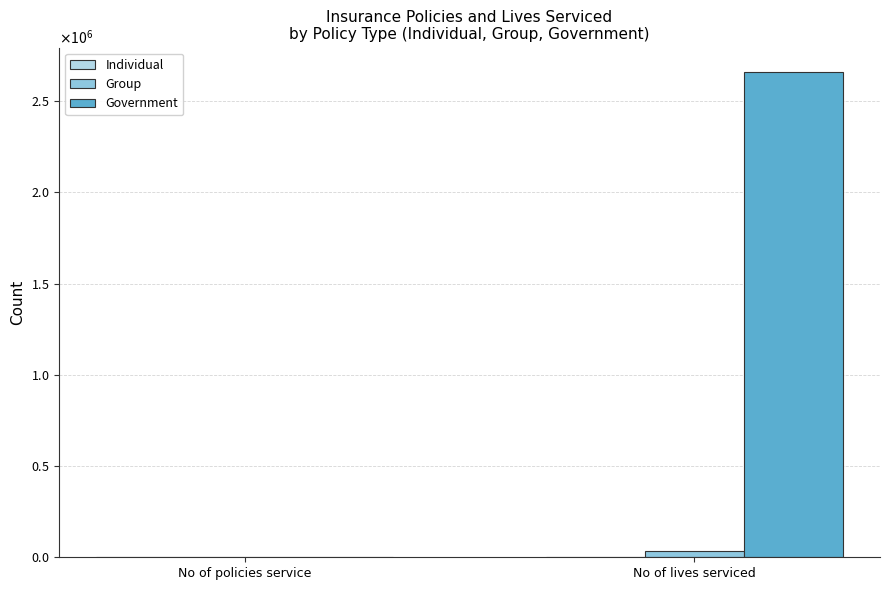

What are all the series names shown in the legend?

Individual, Group, Government